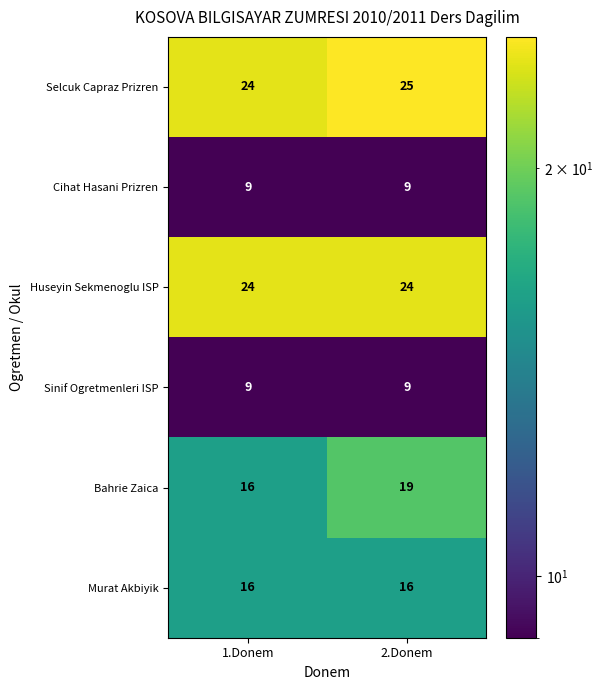

True or false: Cihat Hasani Prizren has a value of 9 at 1.Donem.

True